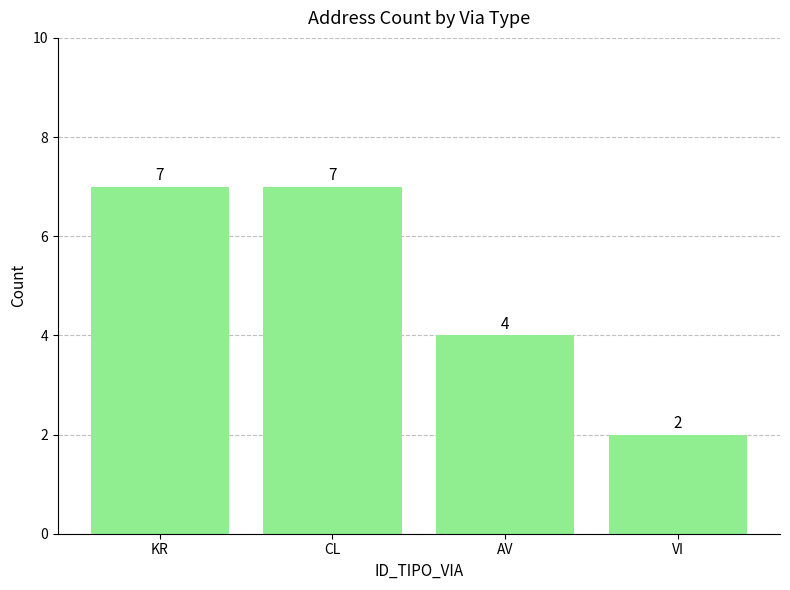

Reading right to left, list all the values displayed in this chart.

VI=2	AV=4	CL=7	KR=7